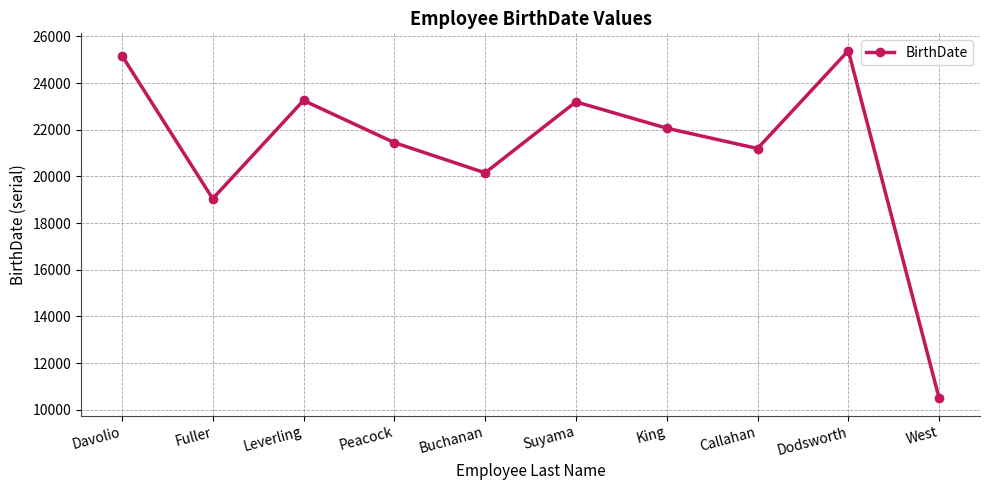

Is it true that the value at Buchanan is 20152?

True